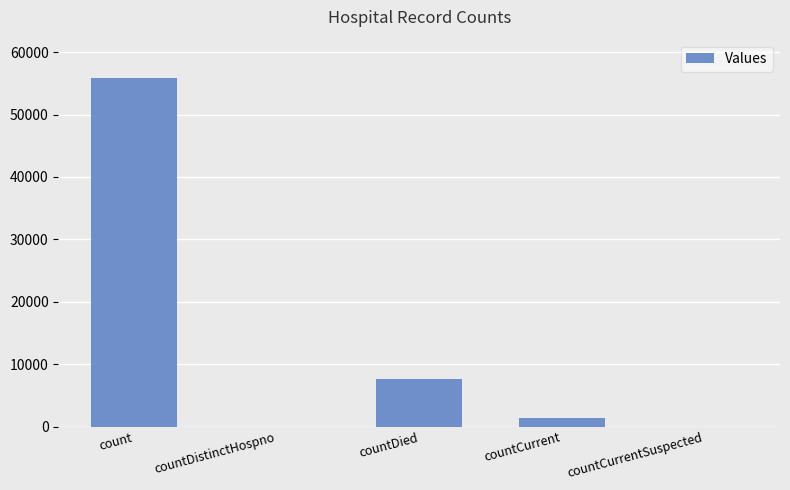

What is the sum of all values?

64729